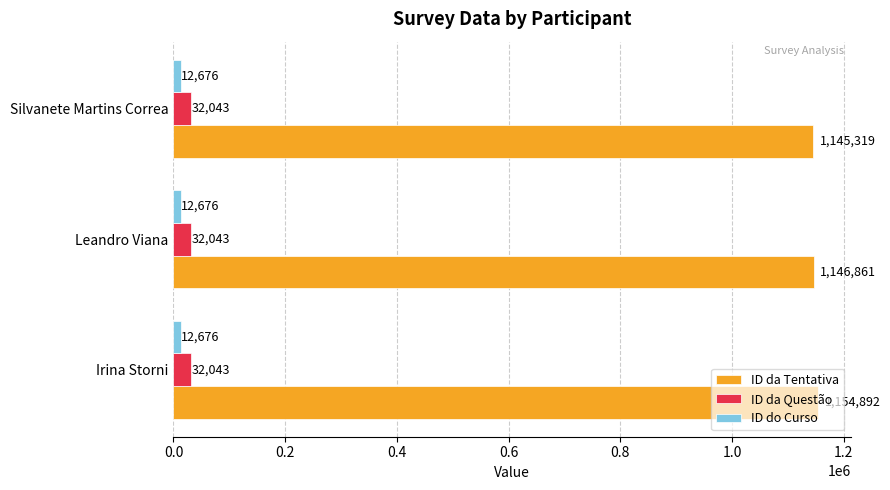

What is the maximum value for ID do Curso?

12676